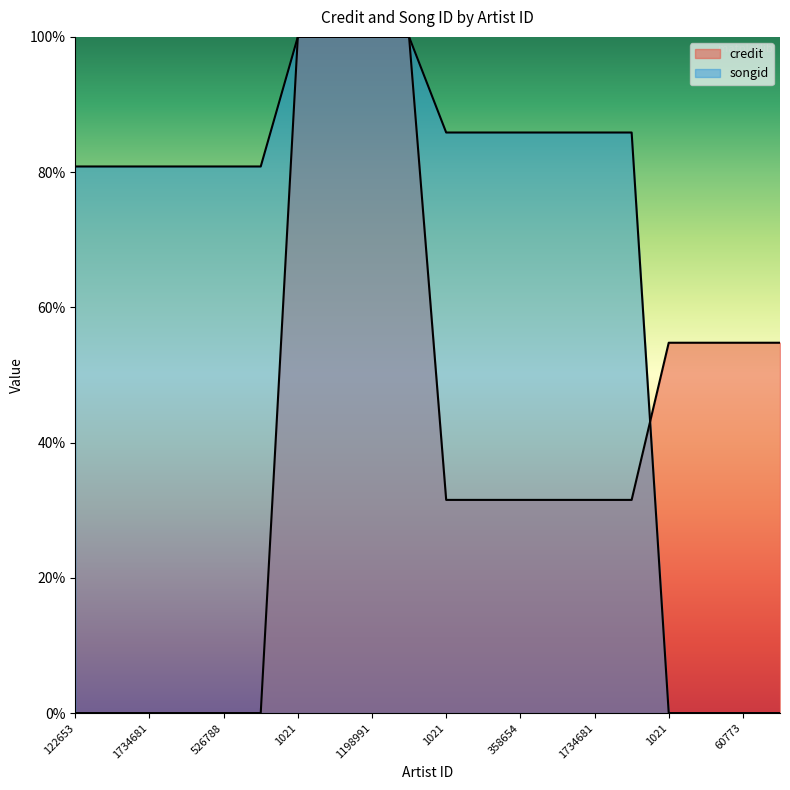

Reading left to right, list all the values displayed in this chart.

credit: 0.0	0.0	0.0	0.0	0.0	0.0	100.0	100.0	100.0	100.0	31.5	31.5	31.5	31.5	31.5	31.5	54.8	54.8	54.8	54.8
songid: 80.8	80.8	80.8	80.8	80.8	80.8	100.0	100.0	100.0	100.0	85.9	85.9	85.9	85.9	85.9	85.9	0.0	0.0	0.0	0.0